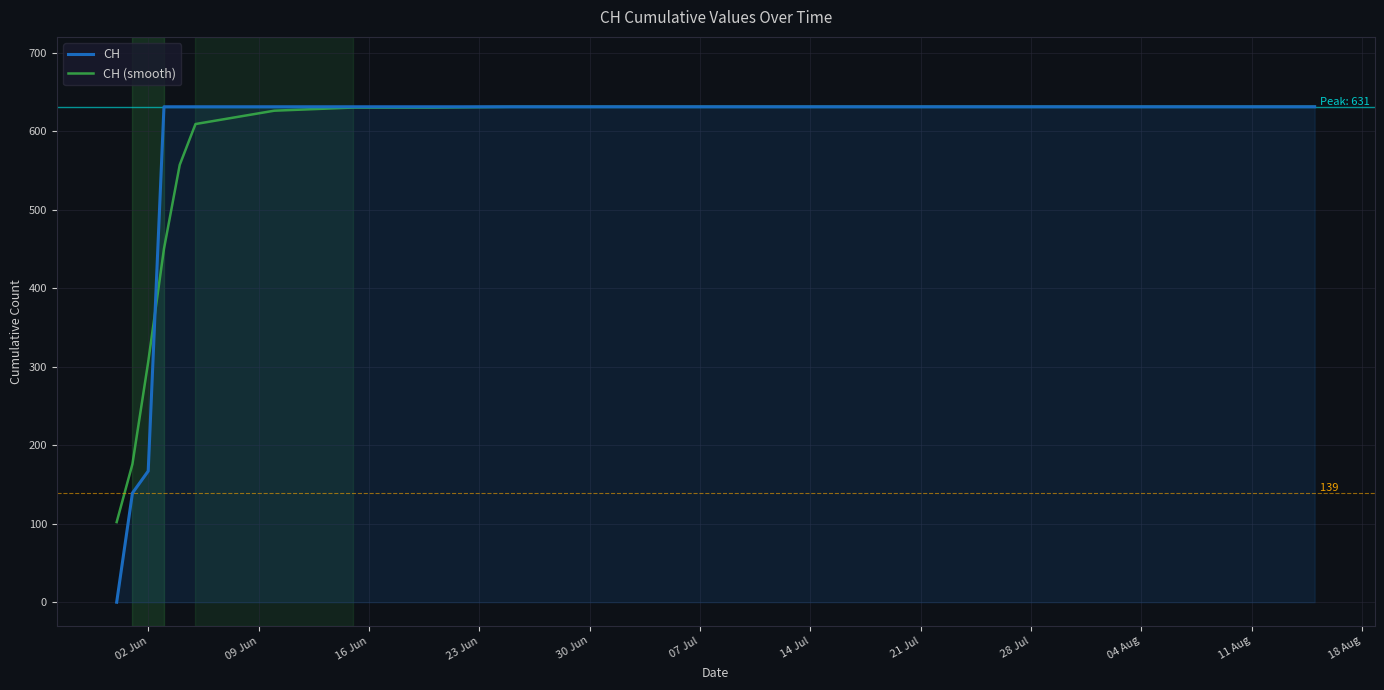

What is the highest value of the CH series?

631